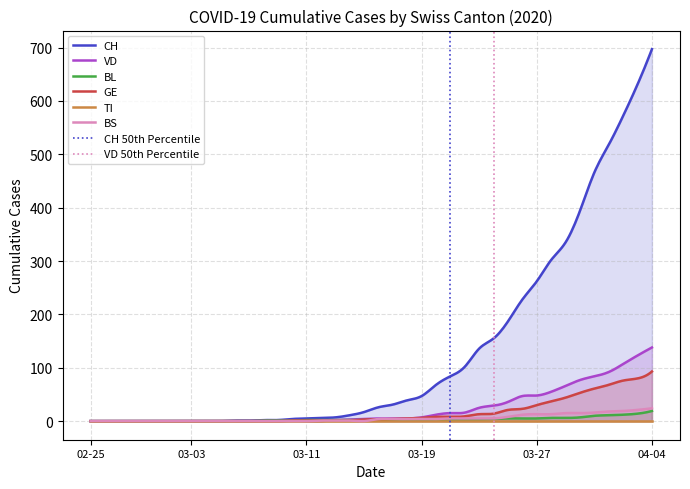

What is the value of the BS point at the 24th from the left?

4